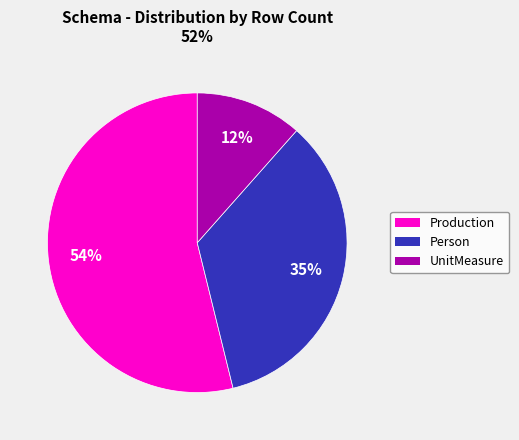

Is there any slice that represents more than half of the pie?

Yes